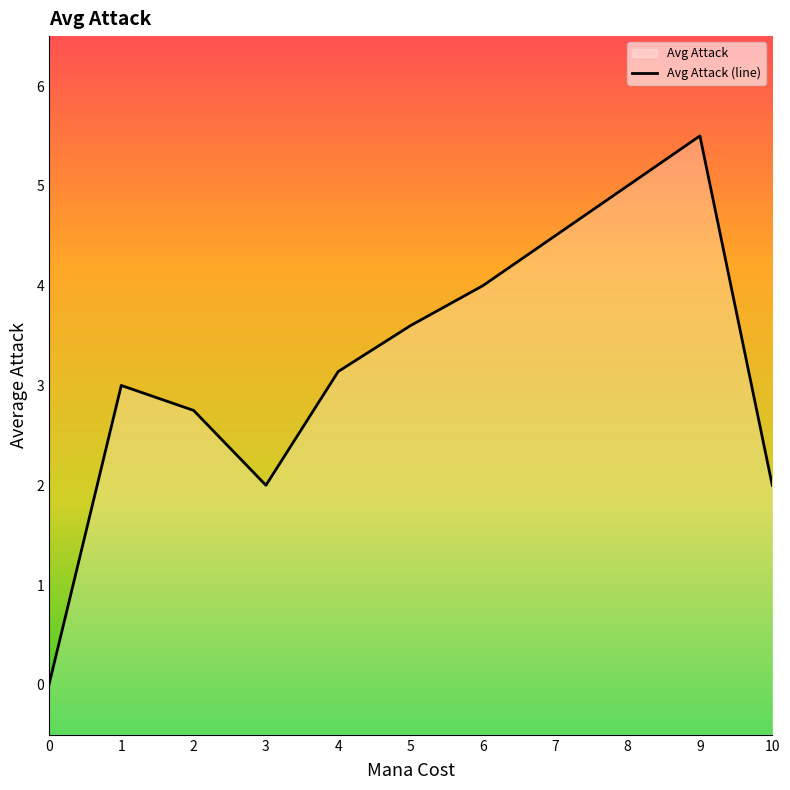

Rank the categories by value from lowest to highest.

0, 3, 10, 2, 1, 4, 5, 6, 7, 8, 9